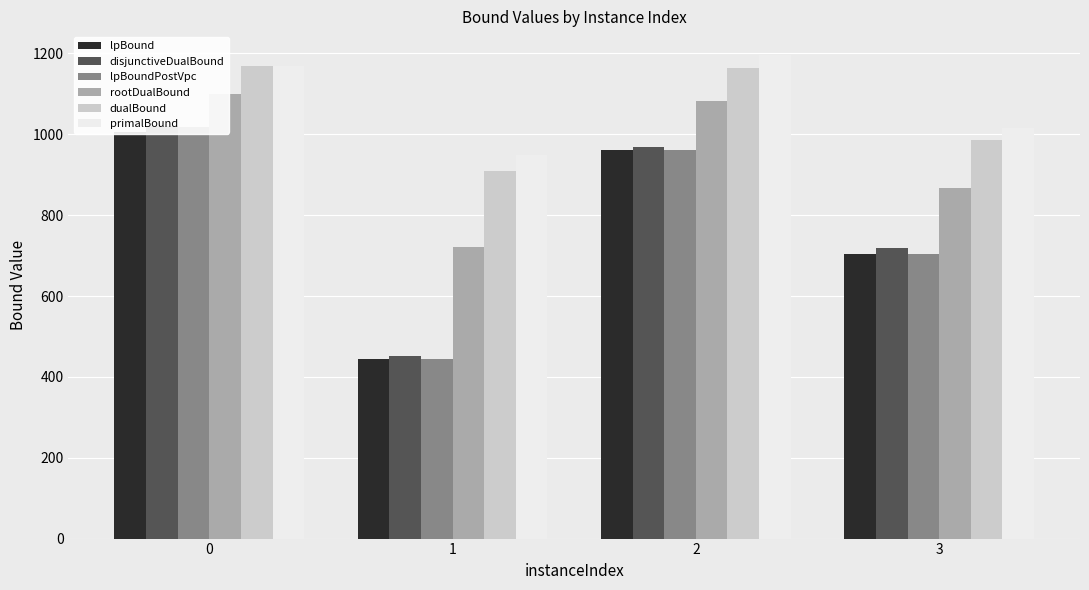

Reading left to right, extract all data points from this chart.

lpBound: 1005.7	443.2	960.5	704.8
disjunctiveDualBound: 1020.6	450.6	968.8	719.0
lpBoundPostVpc: 1017.8	443.2	960.5	704.8
rootDualBound: 1100.3	722.3	1083.5	867.6
dualBound: 1168.0	909.6	1163.3	985.6
primalBound: 1168.0	948.0	1195.0	1015.0